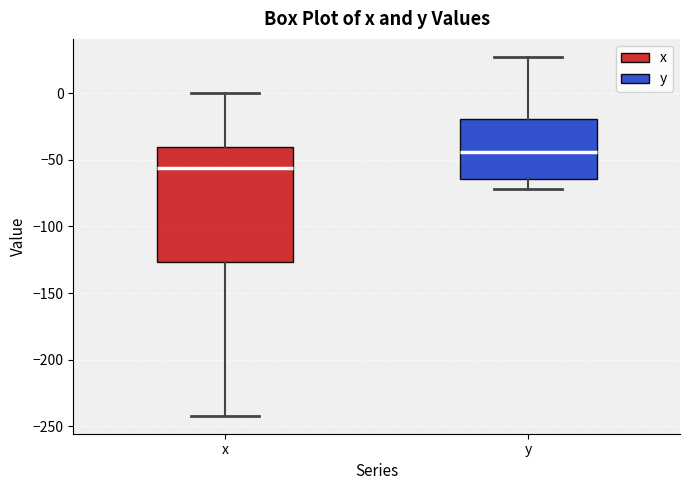

Which box has the lowest median line?

x